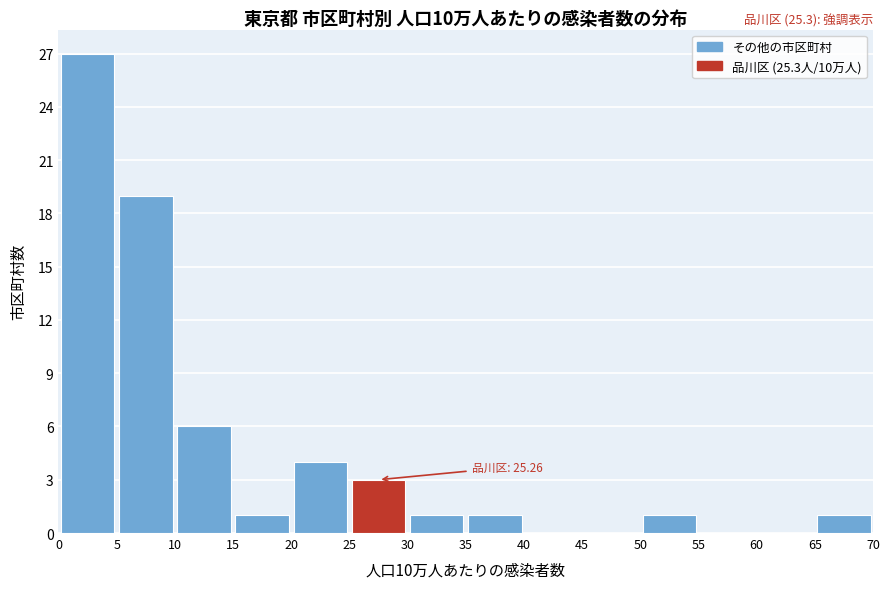

Over which range of the x-axis is the bar tallest?

0 to 5